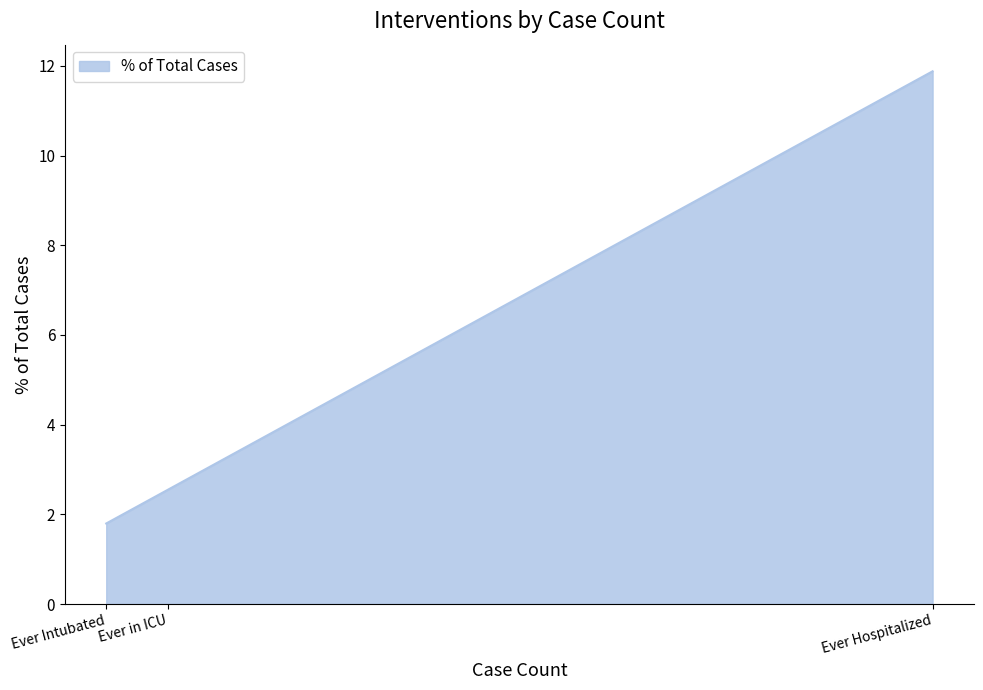

What position from the right is Ever in ICU?

2